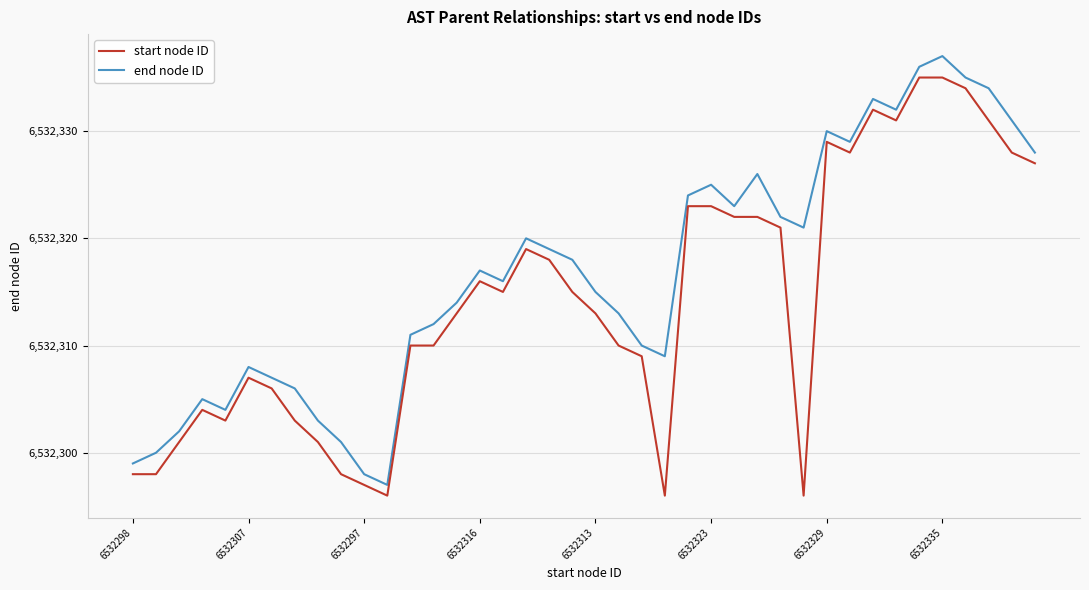

List the series in order of their peak value, lowest first.

start node ID, end node ID